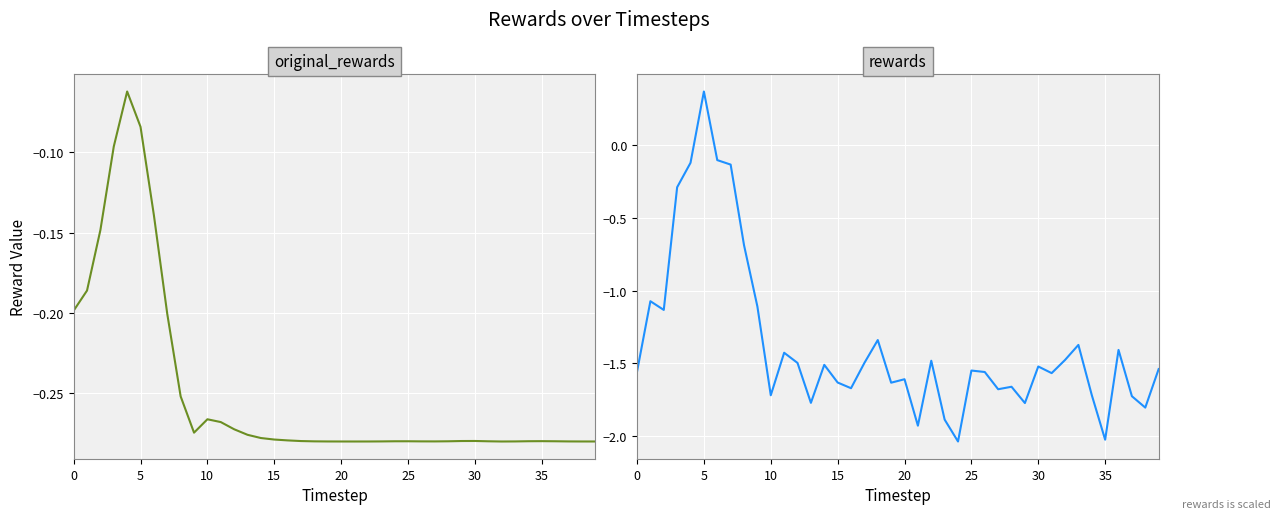

Reading left to right, extract all data points from this chart.

original_rewards: -0.2	-0.2	-0.1	-0.1	-0.1	-0.1	-0.1	-0.2	-0.3	-0.3	-0.3	-0.3	-0.3	-0.3	-0.3	-0.3	-0.3	-0.3	-0.3	-0.3	-0.3	-0.3	-0.3	-0.3	-0.3	-0.3	-0.3	-0.3	-0.3	-0.3	-0.3	-0.3	-0.3	-0.3	-0.3	-0.3	-0.3	-0.3	-0.3	-0.3
rewards: -1.6	-1.1	-1.1	-0.3	-0.1	0.4	-0.1	-0.1	-0.7	-1.1	-1.7	-1.4	-1.5	-1.8	-1.5	-1.6	-1.7	-1.5	-1.3	-1.6	-1.6	-1.9	-1.5	-1.9	-2.0	-1.5	-1.6	-1.7	-1.7	-1.8	-1.5	-1.6	-1.5	-1.4	-1.7	-2.0	-1.4	-1.7	-1.8	-1.5